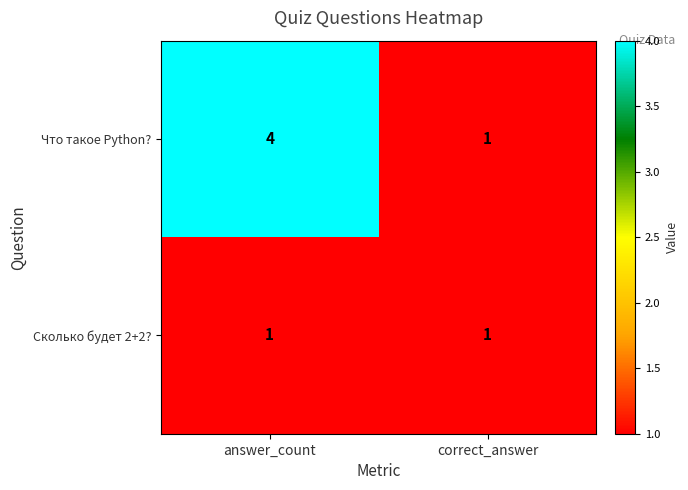

Rank the categories by Что такое Python? value from lowest to highest.

correct_answer, answer_count